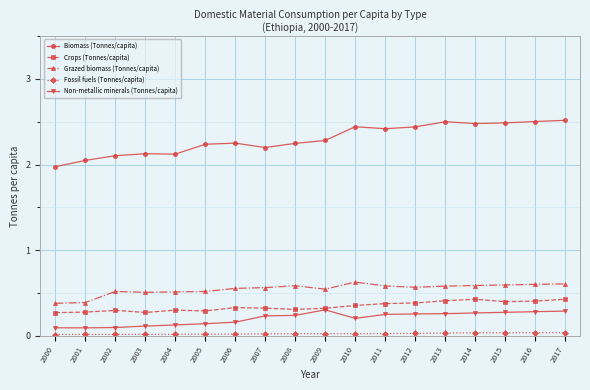

What is the greatest value displayed?

2.5